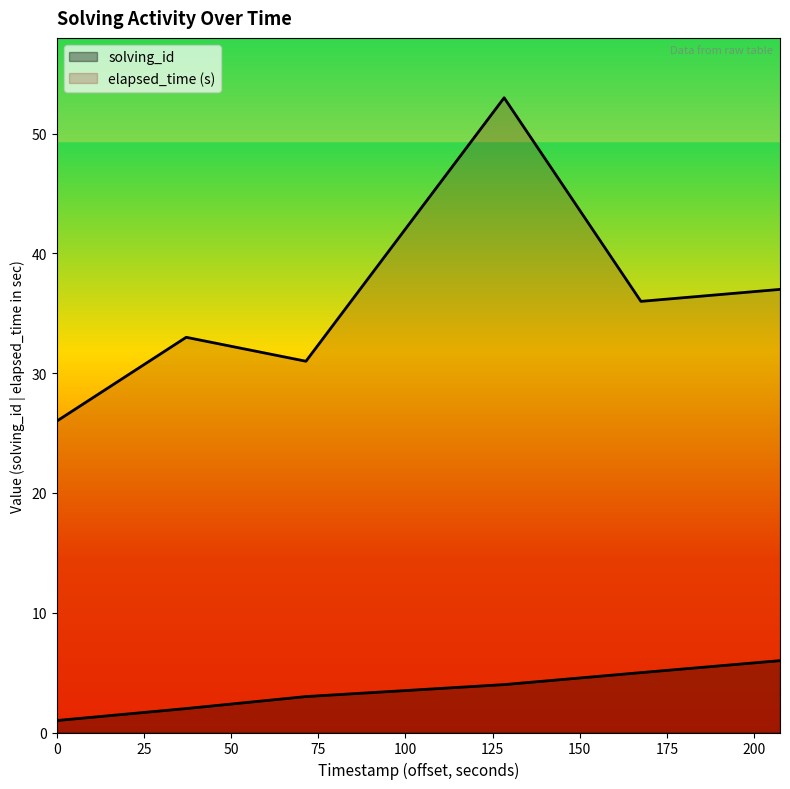

Between 1547910362978 and 1547910442114, which series saw the biggest shift?

elapsed_time